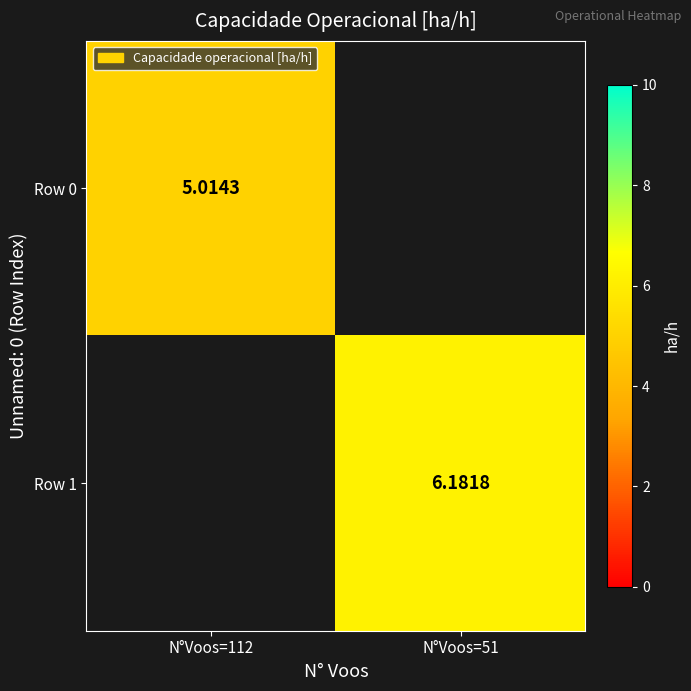

Is the value of Row 1 at N°Voos=51 greater than the value of Row 0 at N°Voos=112?

Yes